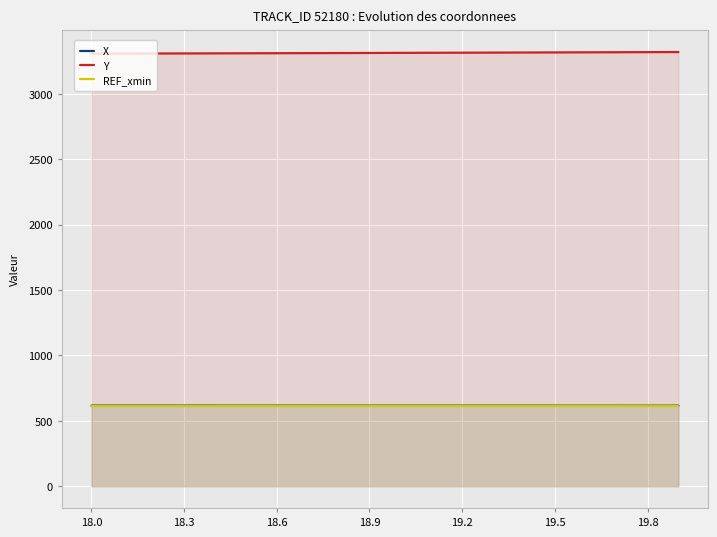

What is the average value of the Y series?

3313.4